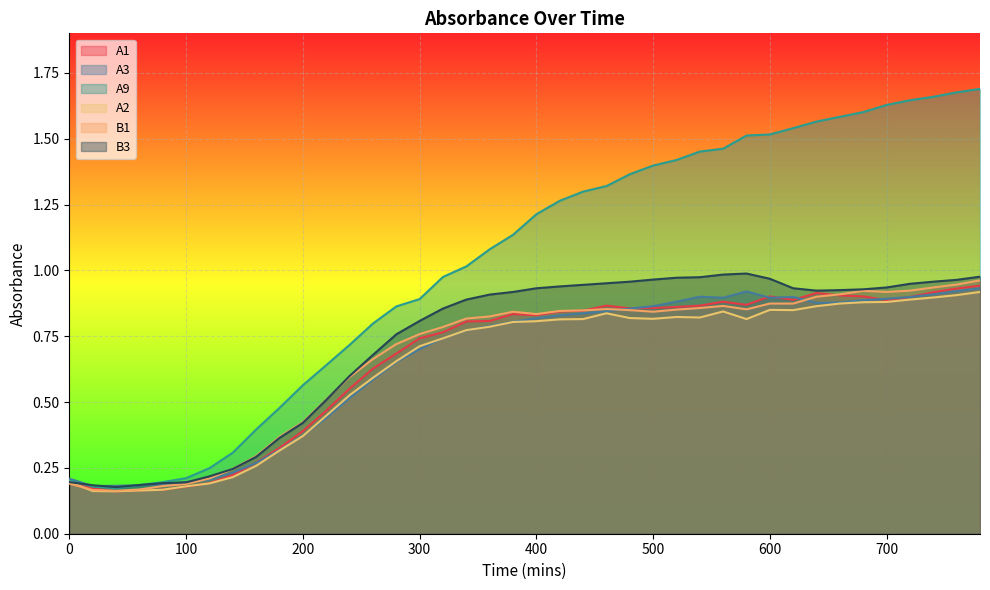

What value does the B1 series have at 640?

0.9